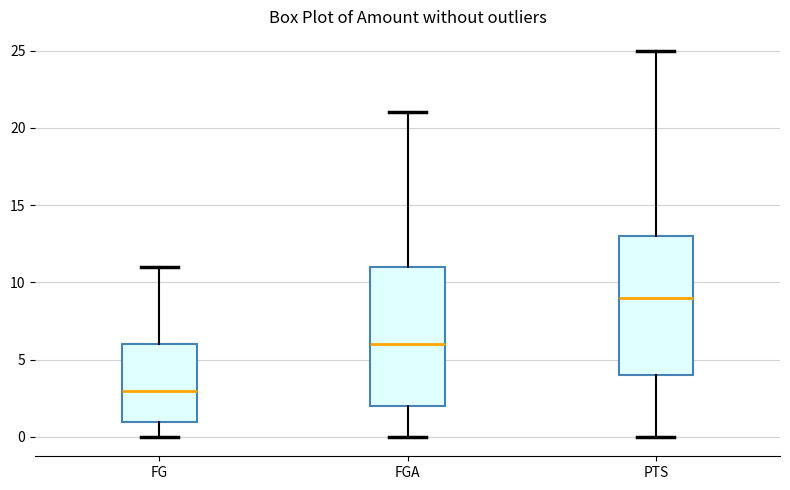

Reading left to right, transcribe this box plot: for each box, give where its median line is, the range the box spans, and where its two whiskers end, as read against the y-axis. The values are not printed on the chart, so give them approximately, as read against the axis.

FG: median 3, box 1 to 6, whiskers 0 to 11
FGA: median 6, box 2 to 11, whiskers 0 to 21
PTS: median 9, box 4 to 13, whiskers 0 to 25